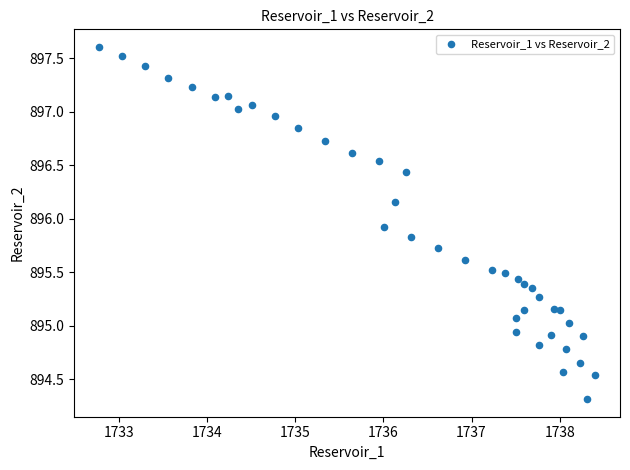

What is the range of Y values (max minus min)?

3.3